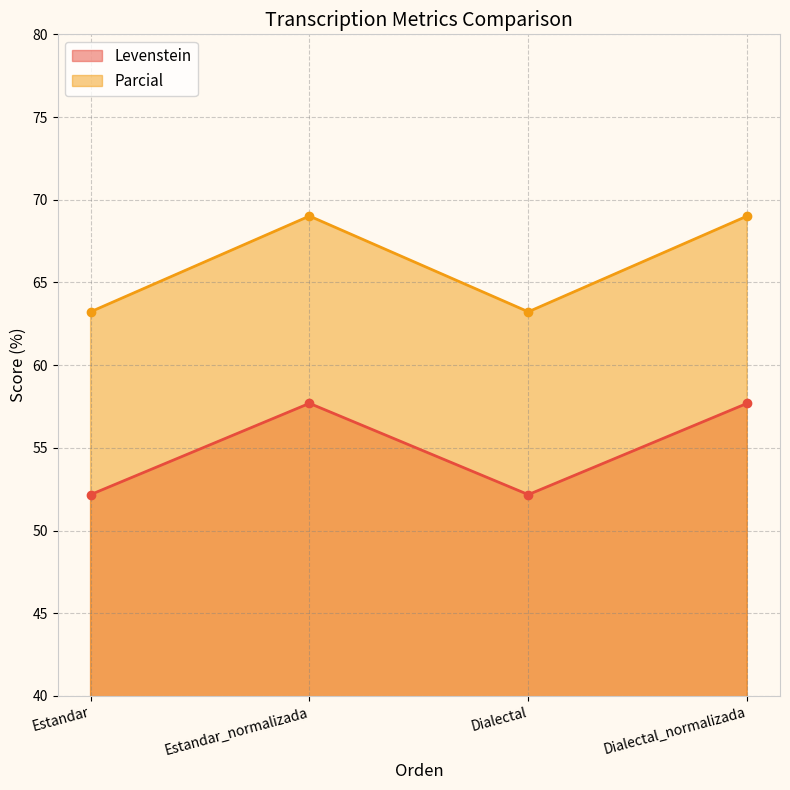

Which series has the largest range (max minus min)?

Parcial